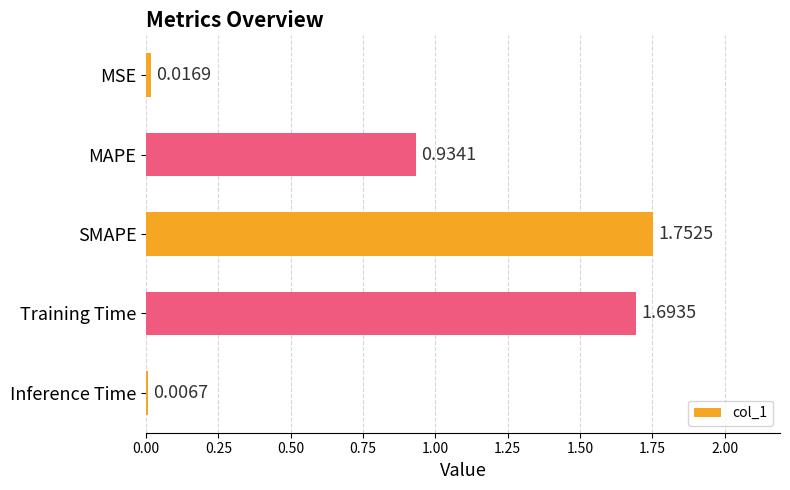

What is the difference between the maximum and minimum values?

1.7